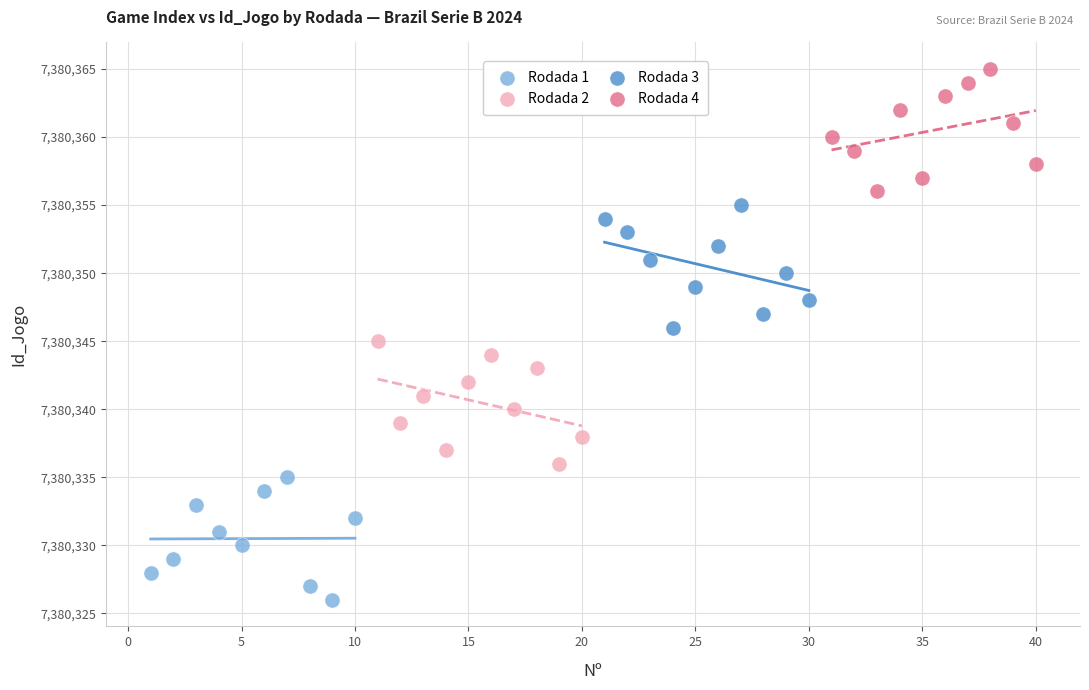

Which series contains the highest Y value?

Rodada 4